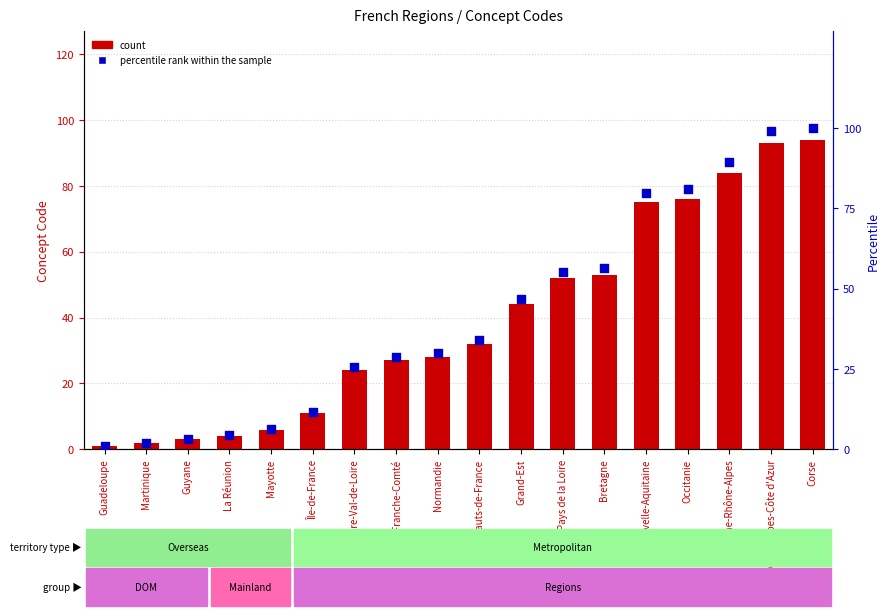

At how many categories does at least one series exceed 11?

13